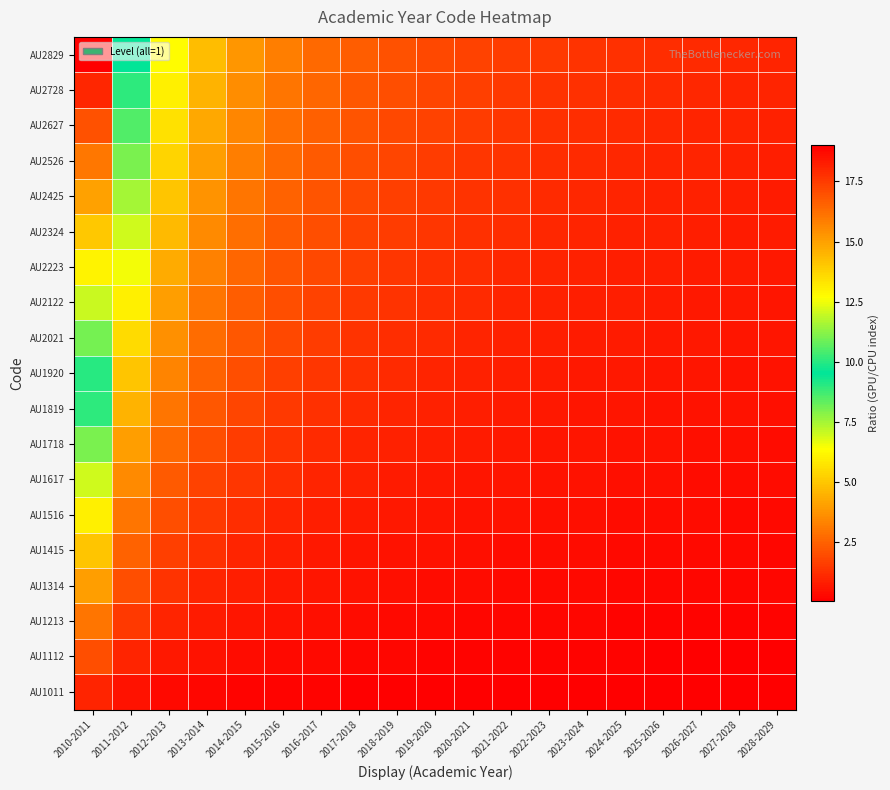

At how many categories does at least one series exceed 13?

1